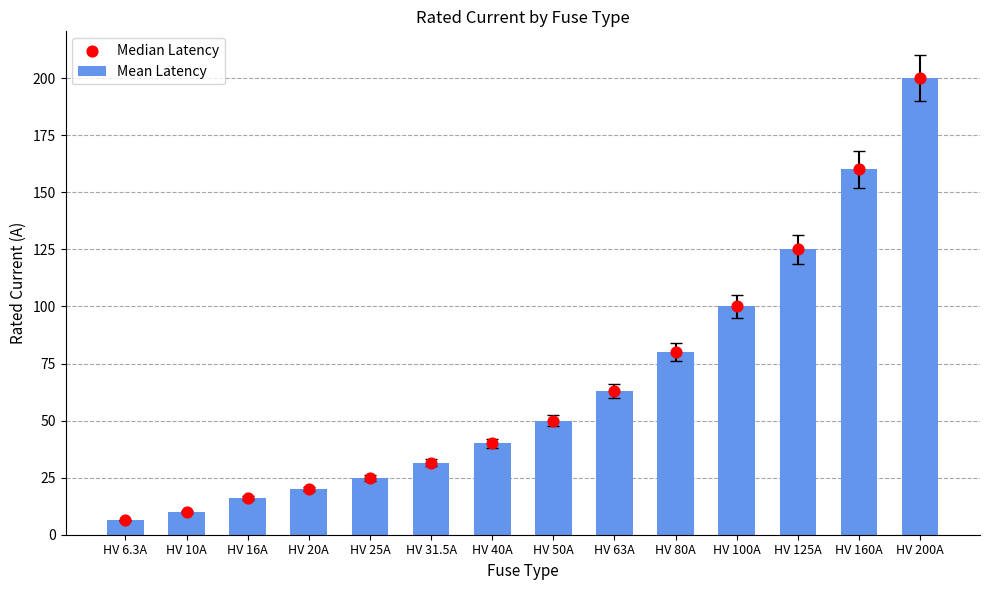

Which series has the largest total across all categories?

Mean Latency